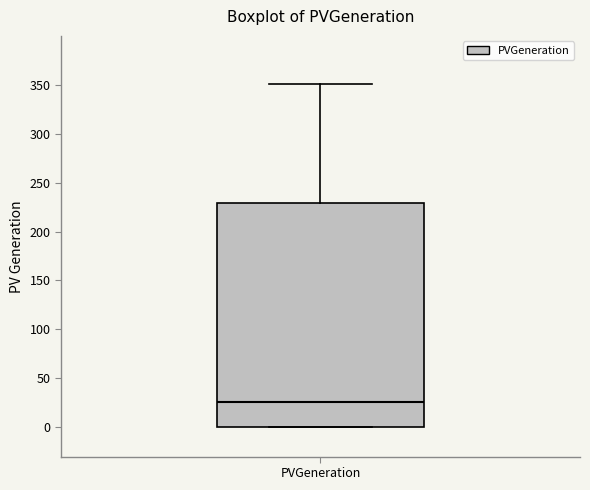

Where does the upper whisker of the box for PVGeneration end on the y-axis? The values are not printed on the chart, so give them approximately, as read against the axis.

350